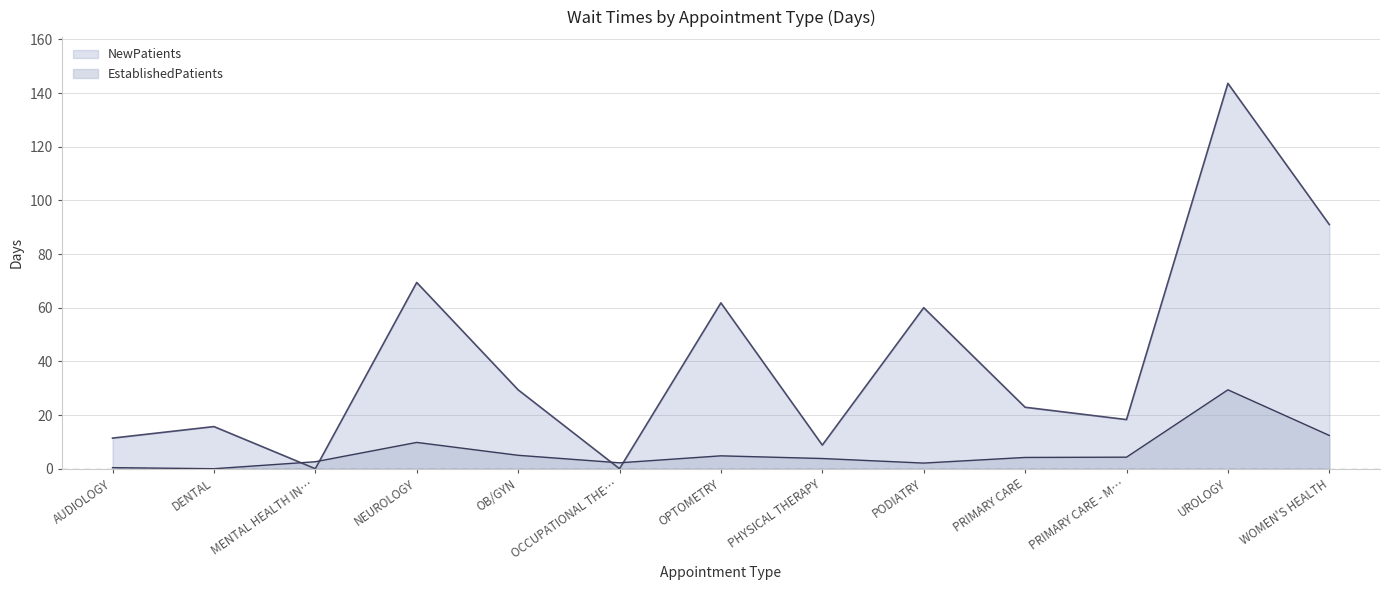

Reading right to left, list all the values displayed in this chart.

EstablishedPatients: 12.4	29.4	4.3	4.2	2.1	3.8	4.8	2.2	5.0	9.8	2.6	0.0	0.4
NewPatients: 91.0	143.6	18.3	22.9	60.0	8.8	61.8	0.0	29.4	69.4	0.0	15.7	11.4